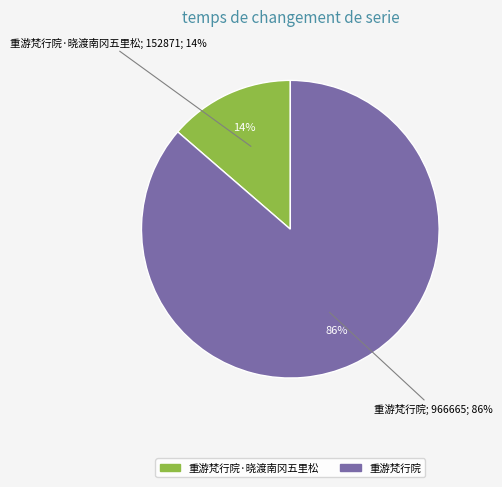

Which has a higher value, 重游梵行院·晓渡南冈五里松 or 重游梵行院?

重游梵行院